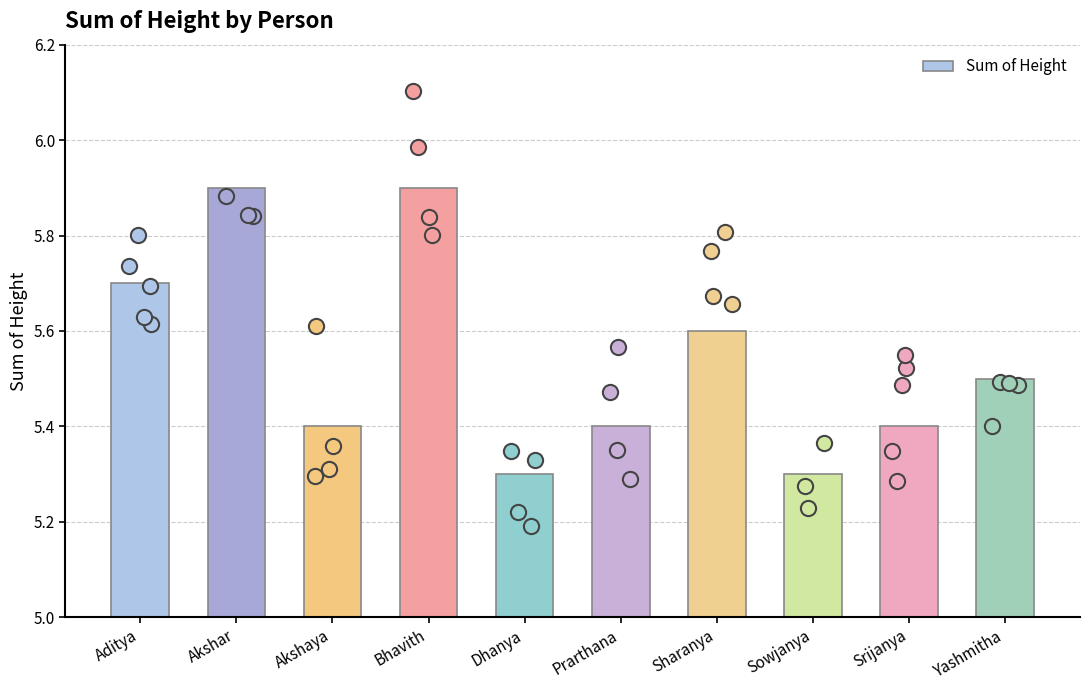

Approximately how many times larger is the value at Yashmitha compared to Bhavith?

0.9